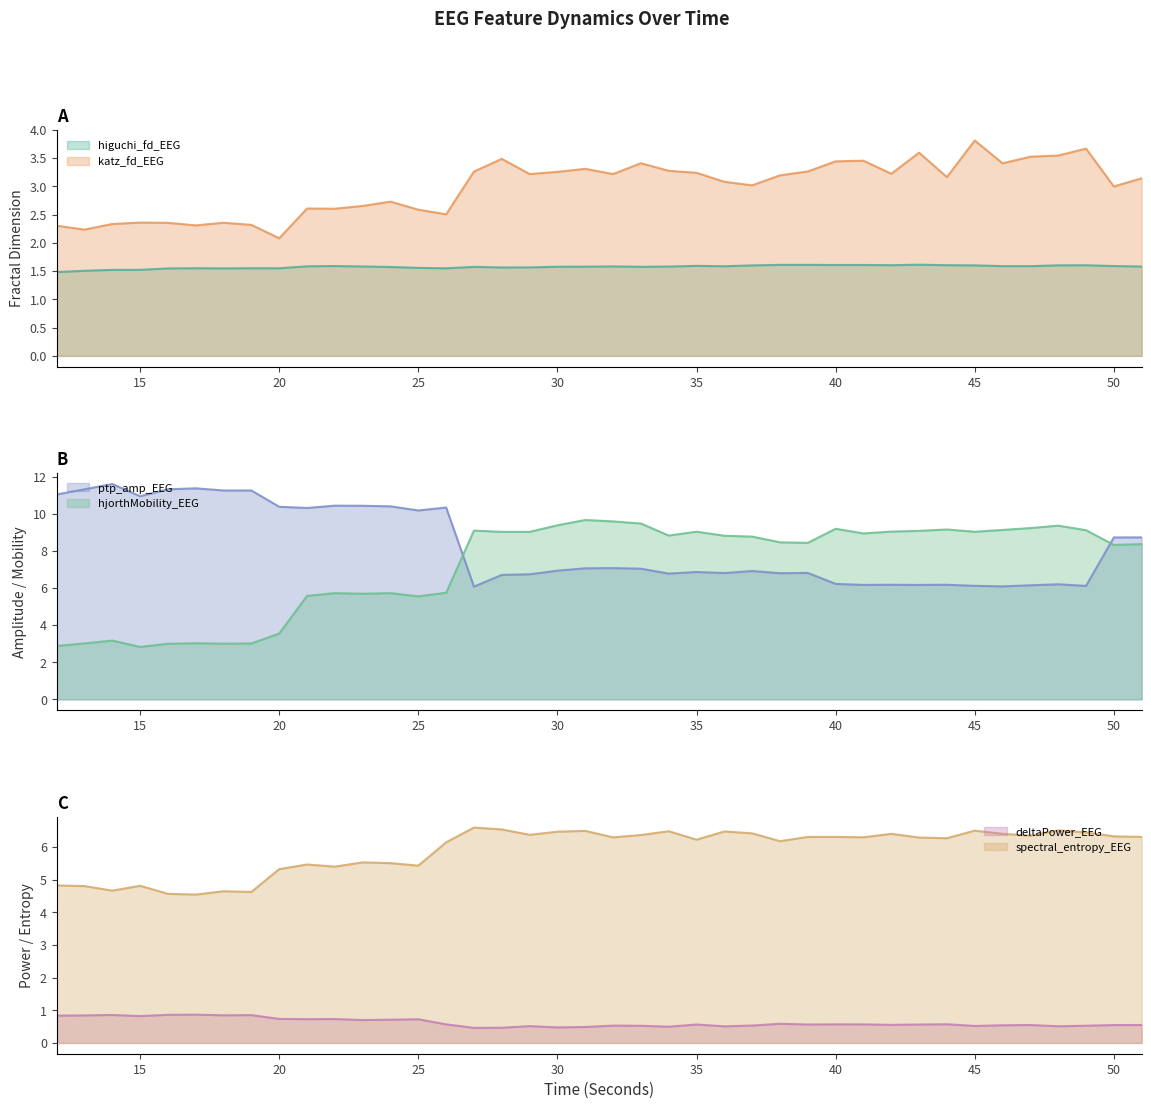

At which label does higuchi_fd_EEG reach its peak?

43